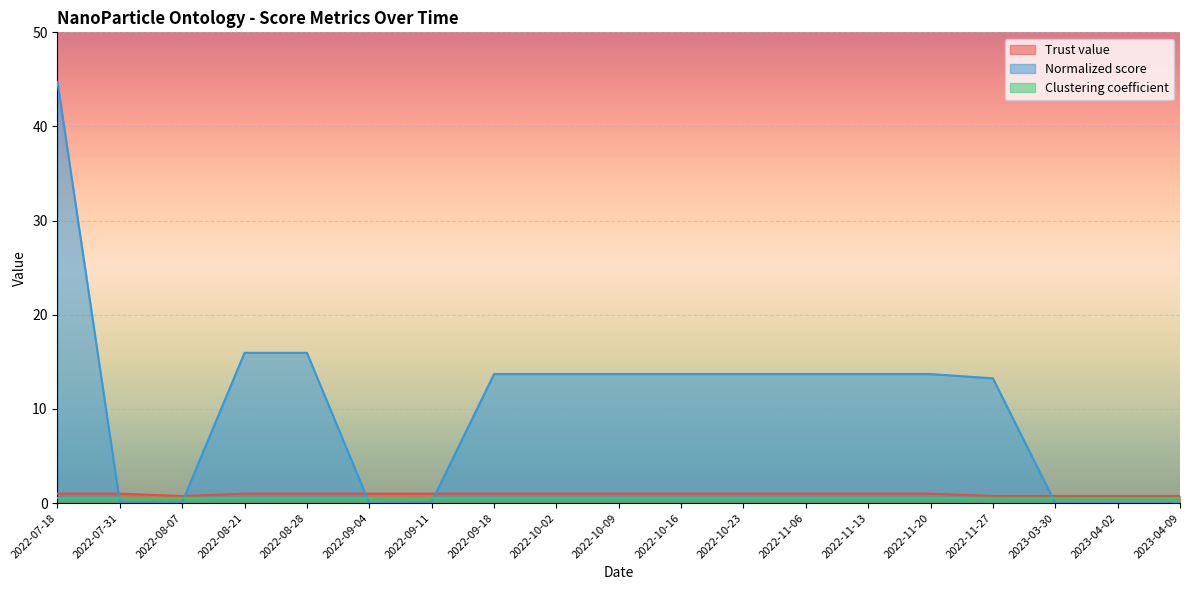

What is the label of the 15th point from the right?

2022-08-28